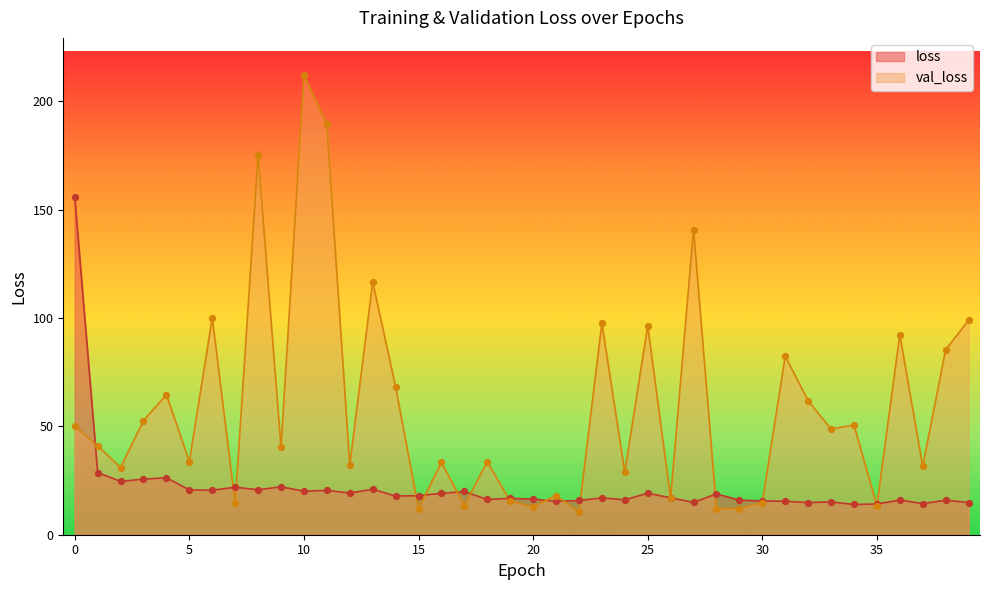

Is the value of loss at 29 greater than the value of val_loss at 20?

Yes